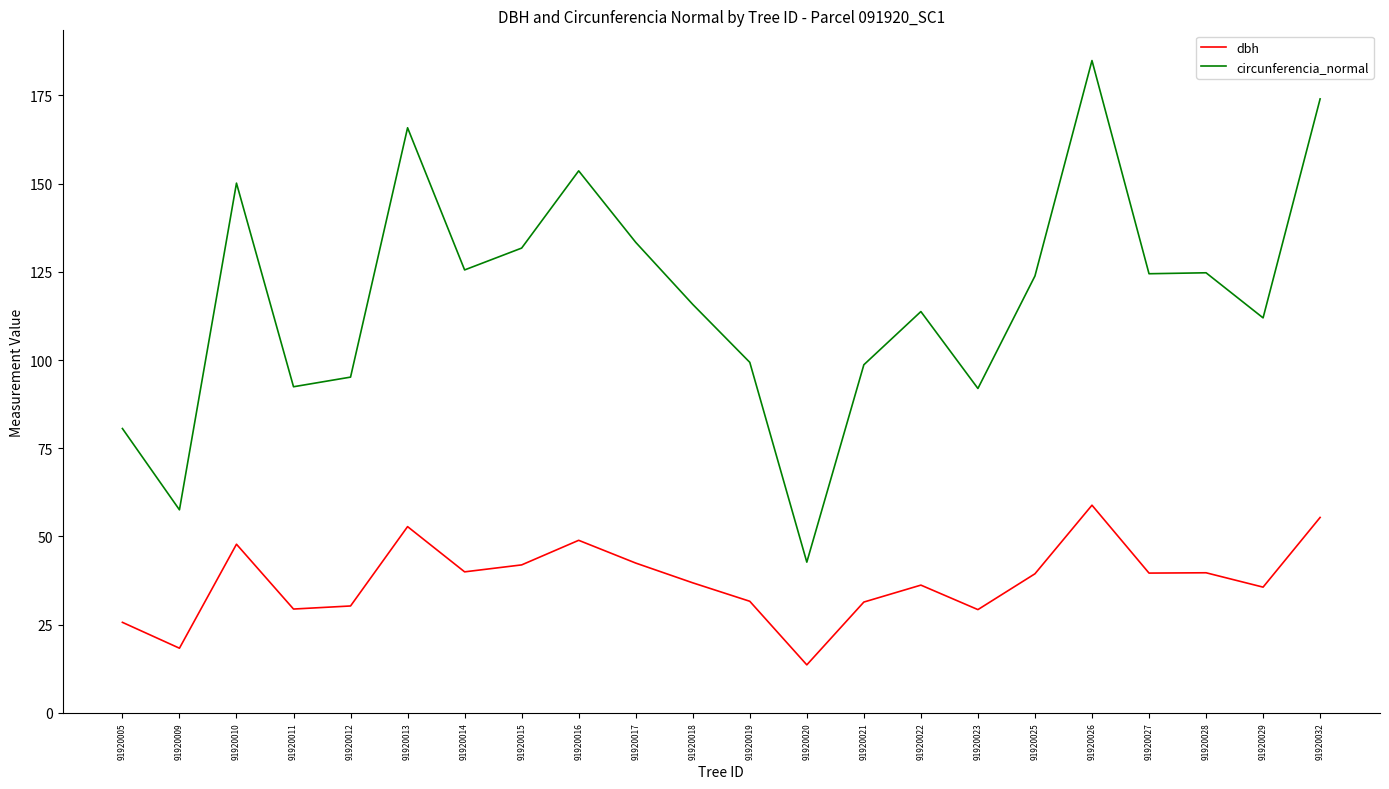

True or false: circunferencia_normal and dbh cross at least once.

False